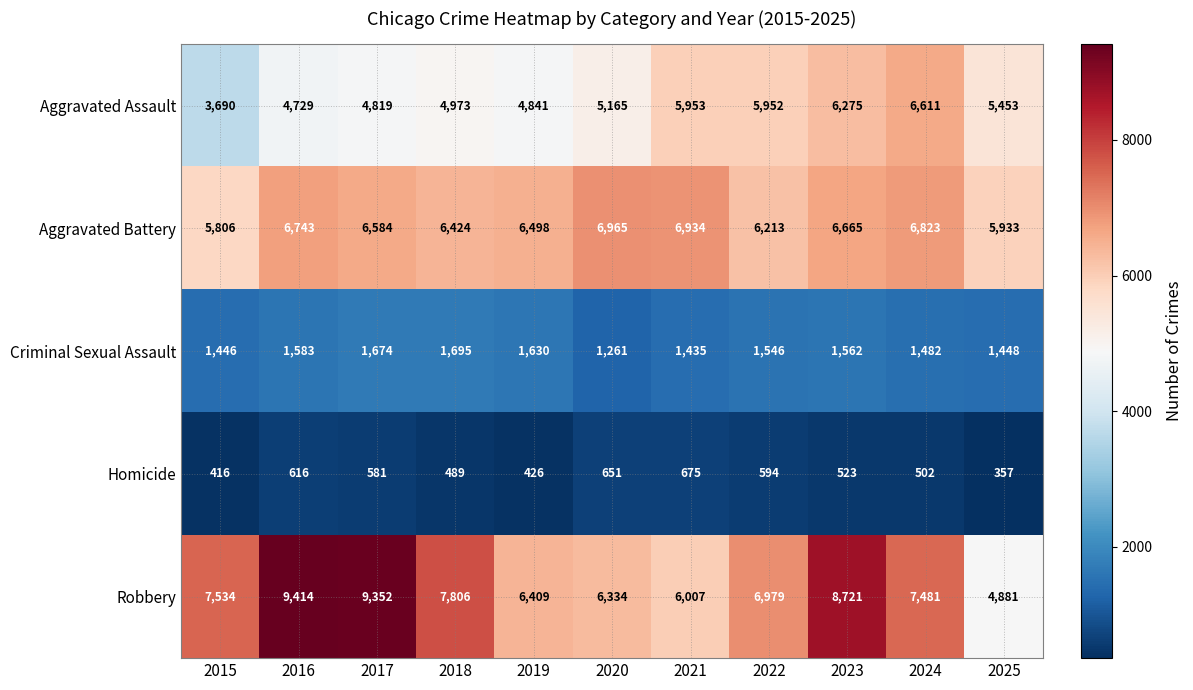

What is the average value of the Aggravated Battery series?

6508